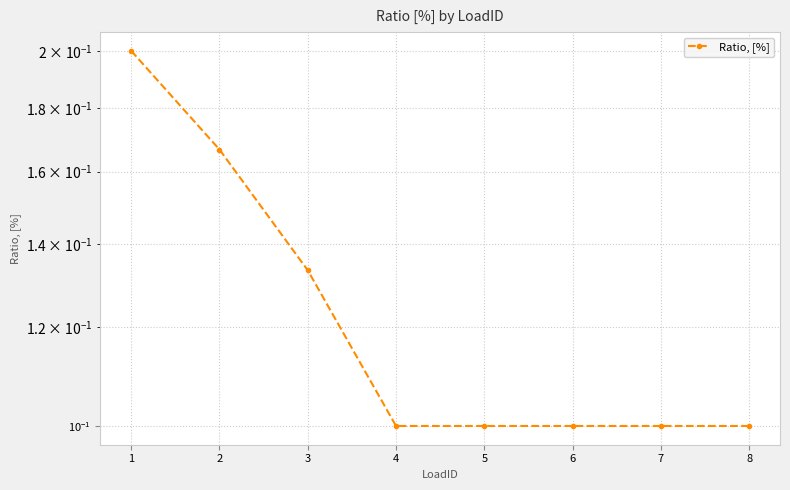

List the labels in order of value, largest first.

1, 2, 3, 4, 5, 6, 7, 8